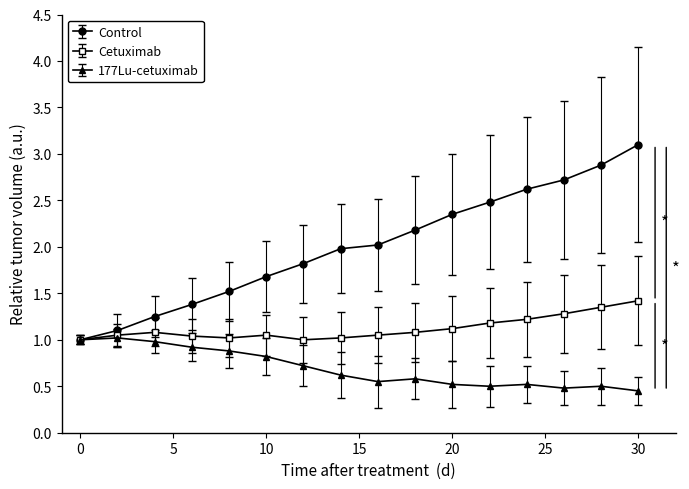

How many lines are shown in the chart?

3